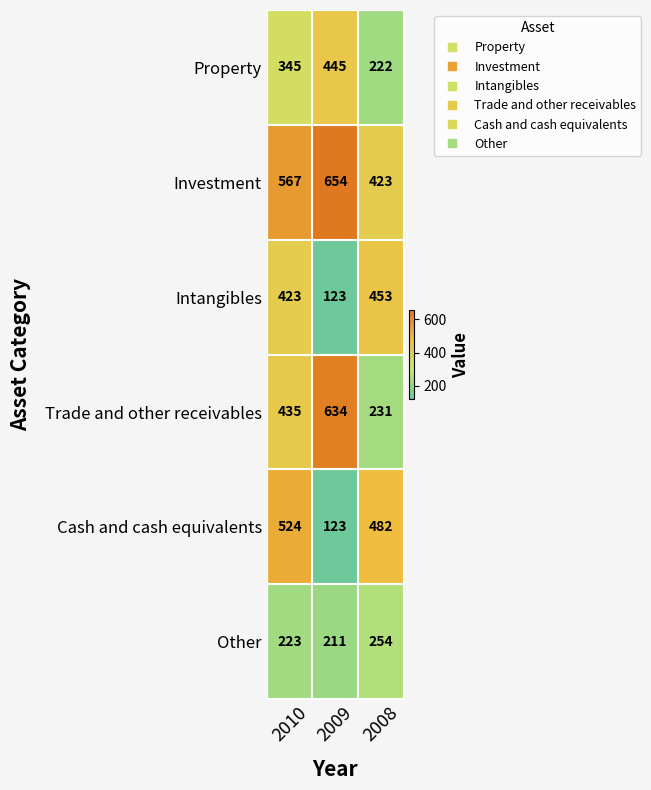

Count the number of data series in this chart.

6